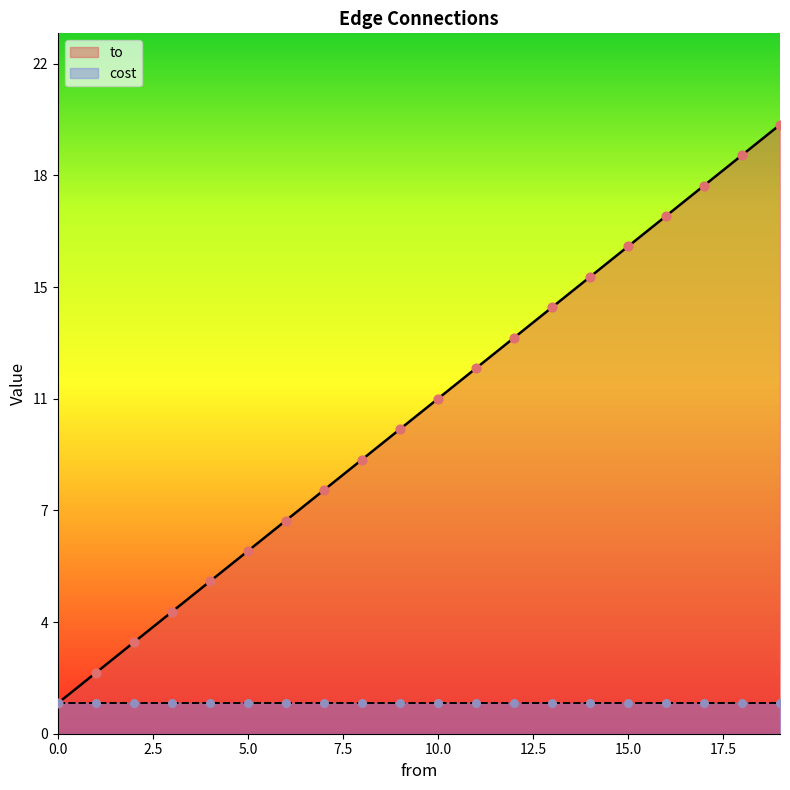

Between 10 and 12, which is larger?

12